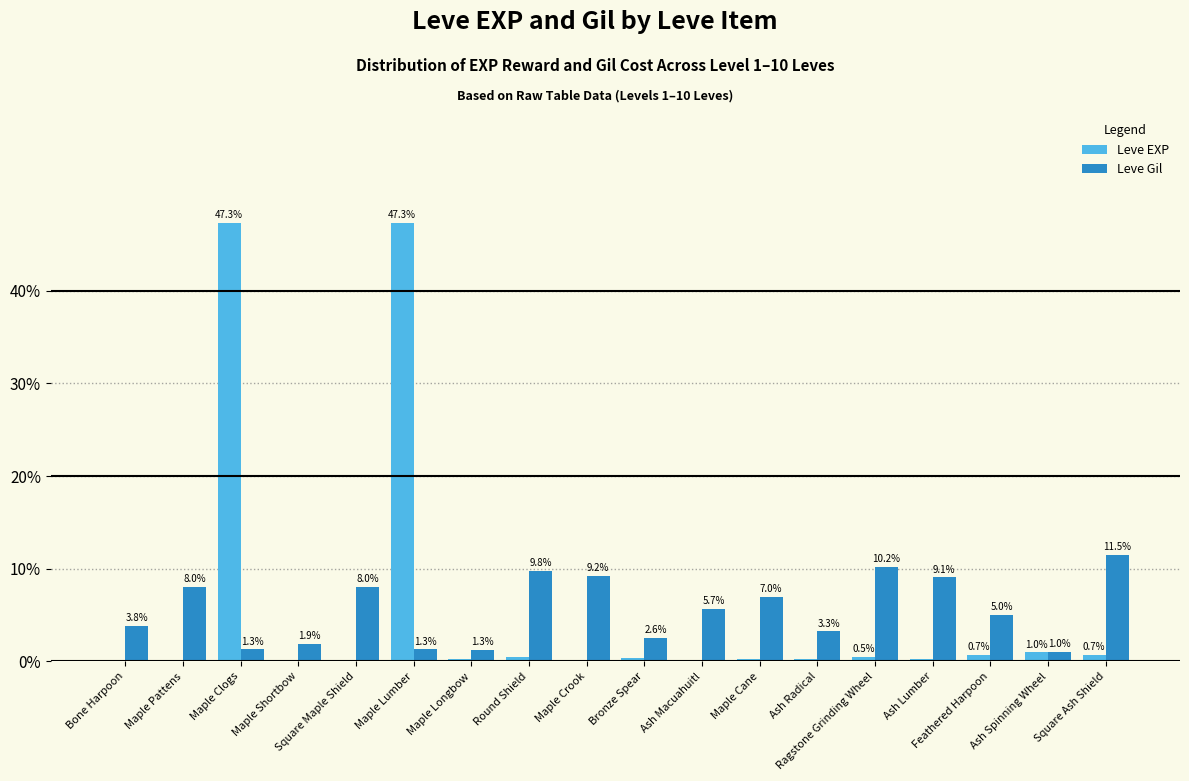

What are all the series names shown in the legend?

Leve EXP, Leve Gil